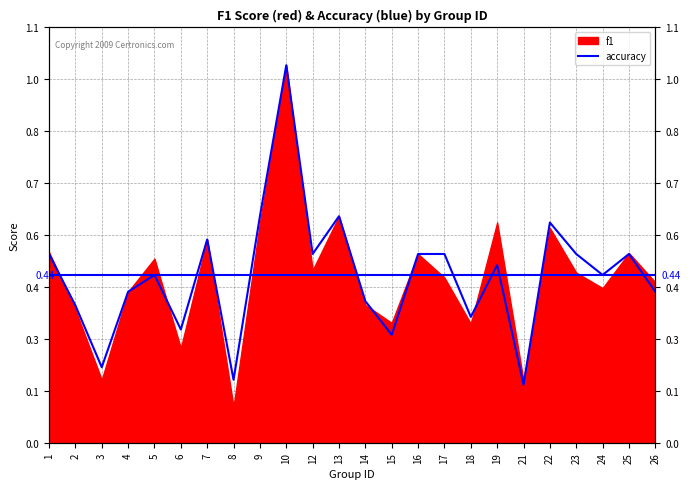

The chart shows a value of 0.6 at 14. True or false?

False